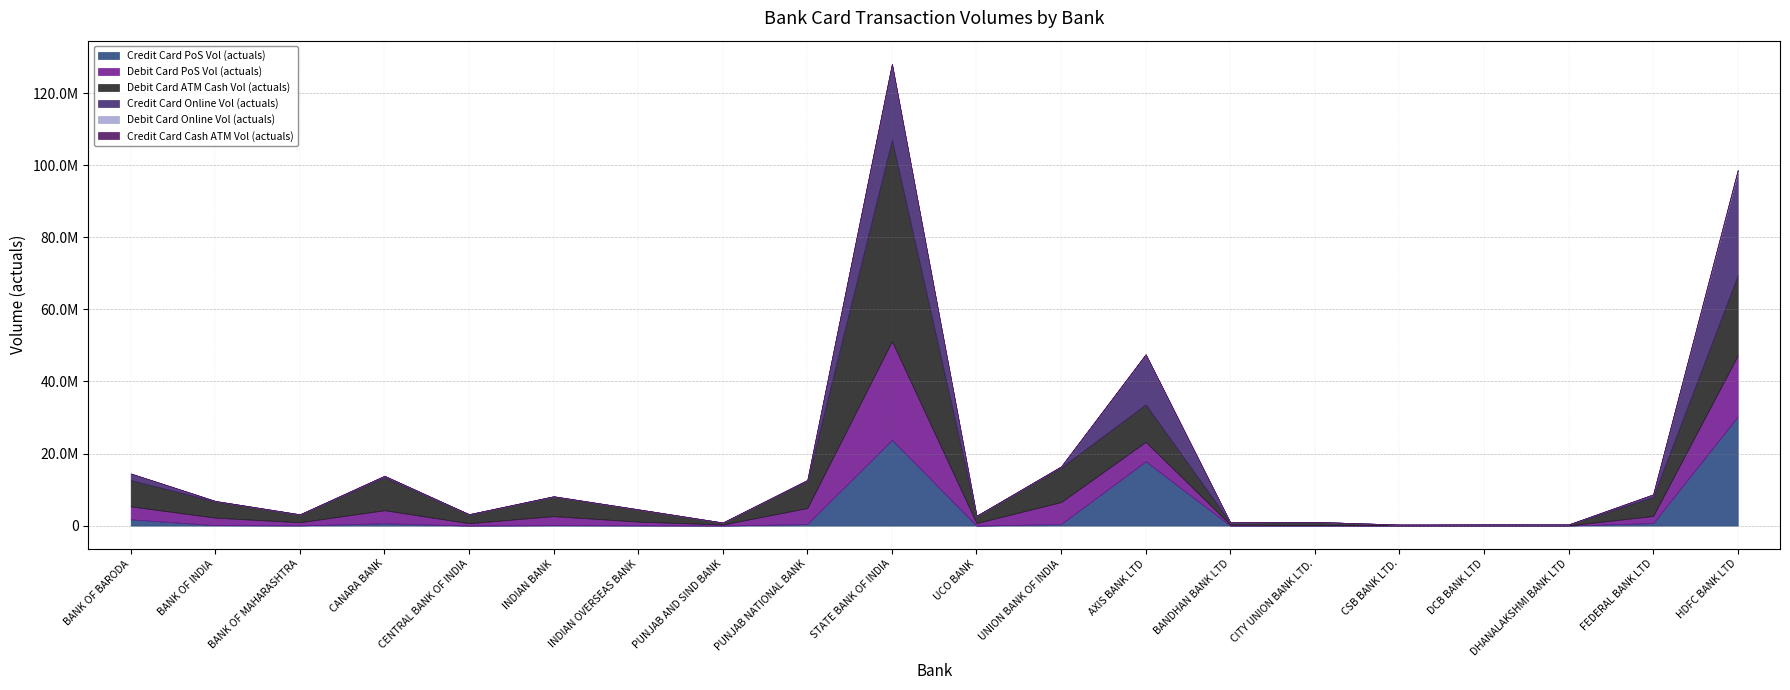

Is it true that Credit Card Cash ATM Vol (actuals) equals 7451 at BANK OF BARODA?

False